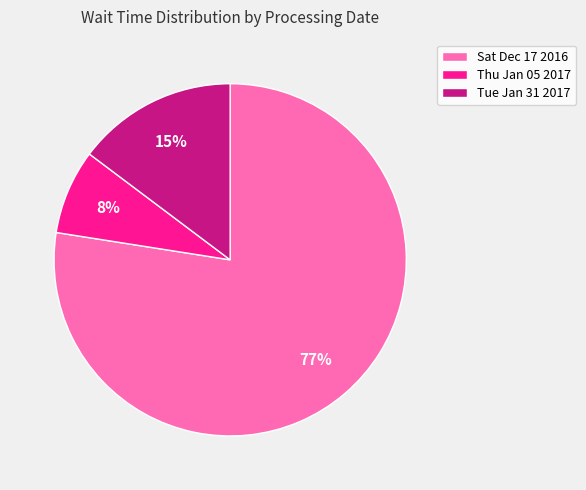

Combined, do Thu Jan 05 2017 and Sat Dec 17 2016 account for over 50%?

Yes